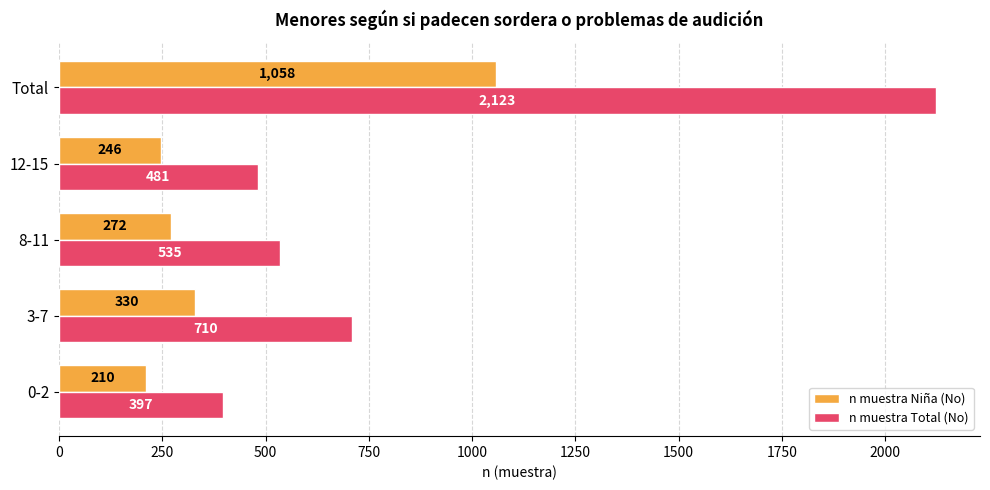

What is the minimum value shown in the chart?

210